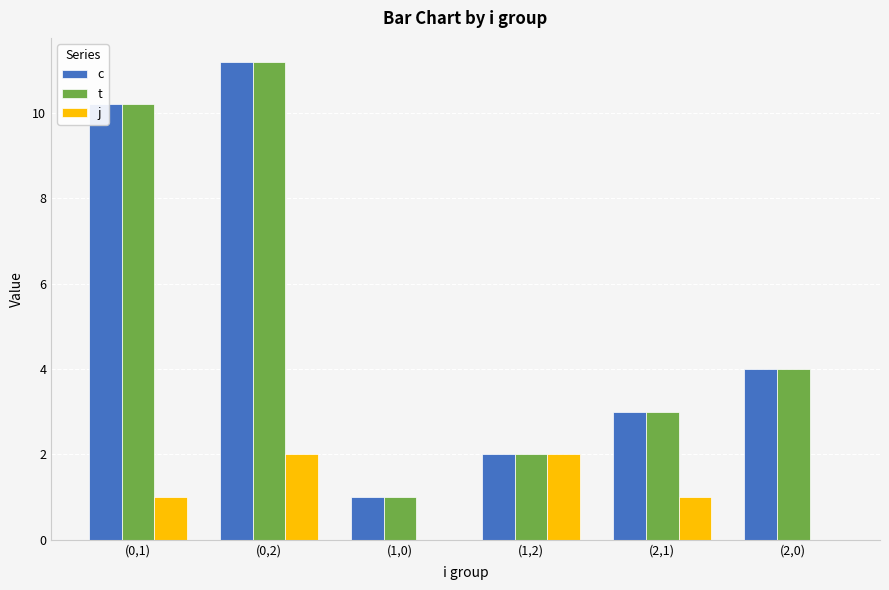

How many series are shown in this chart?

3